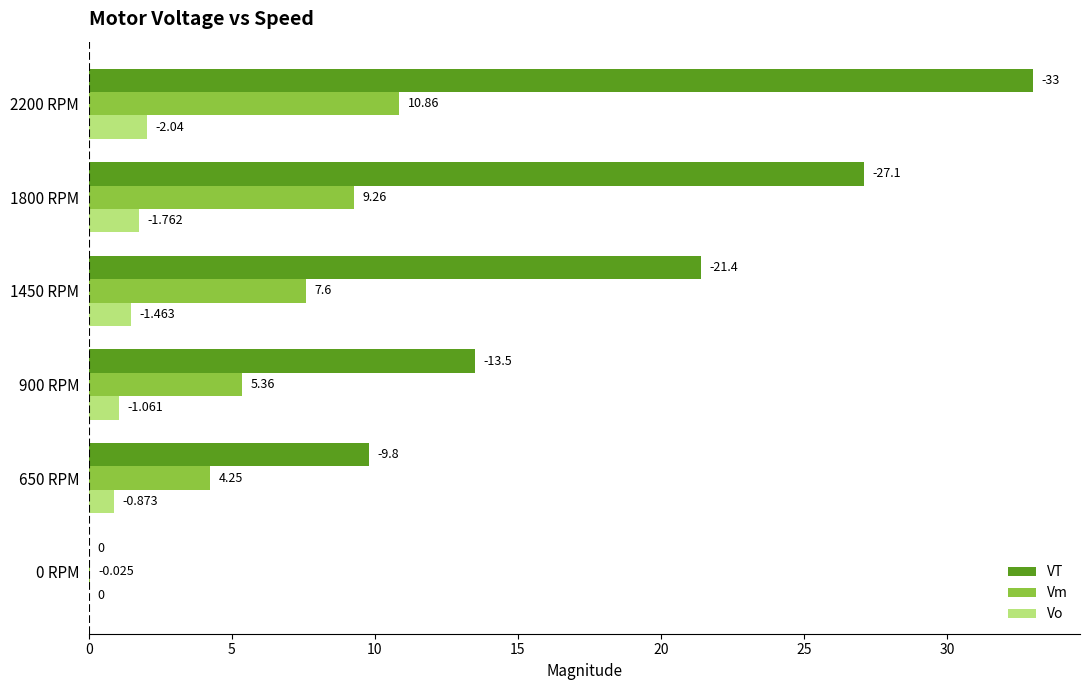

What are all the series names shown in the legend?

VT, Vm, Vo